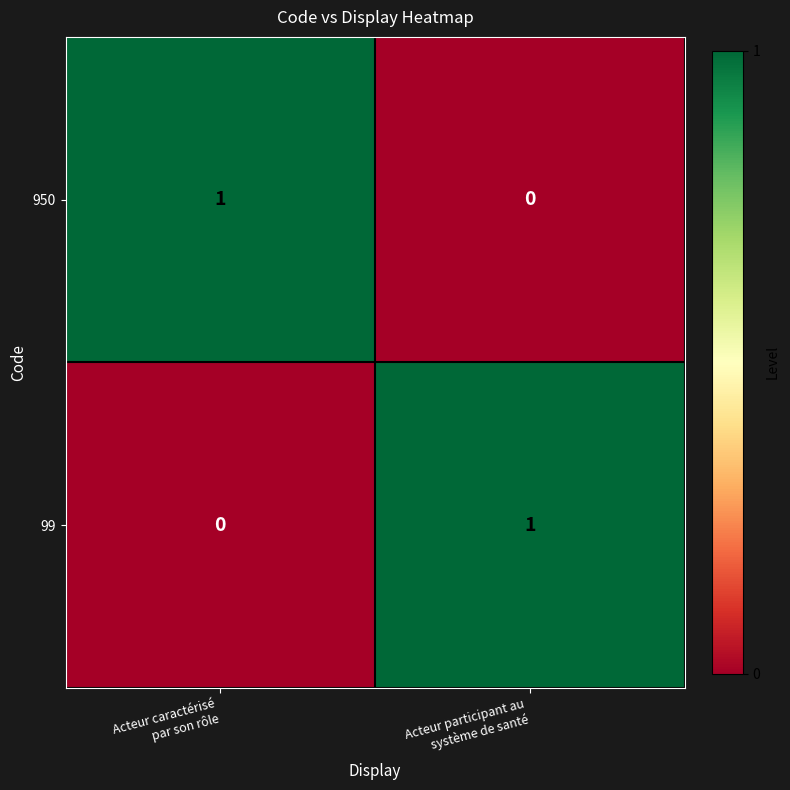

Reading left to right, what are all the values shown in this chart?

950: 1	0
99: 0	1